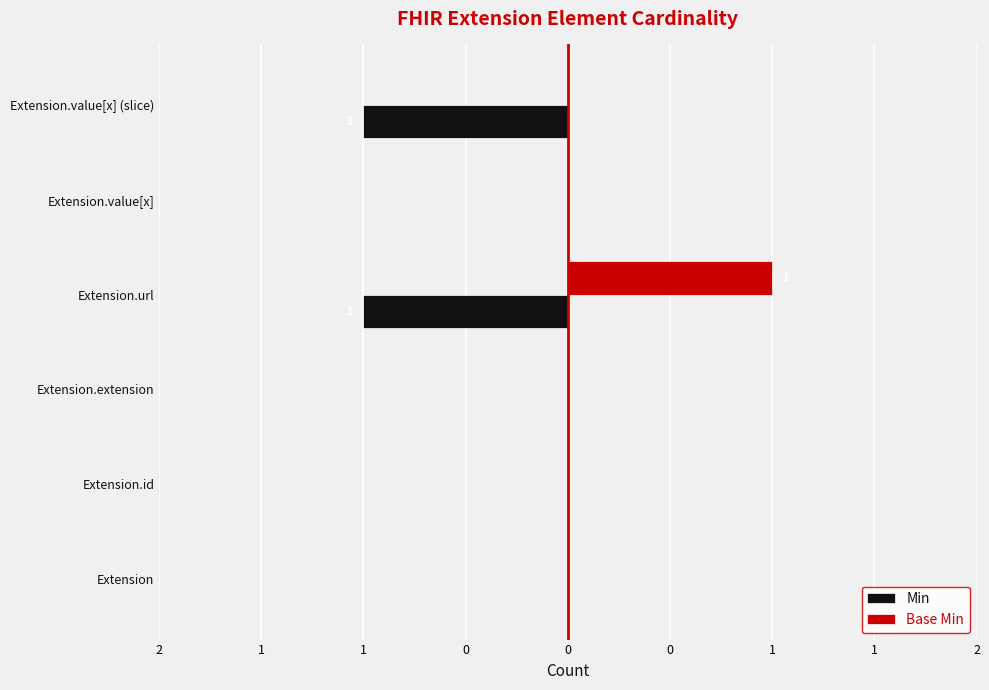

What is the maximum value shown in the chart?

1